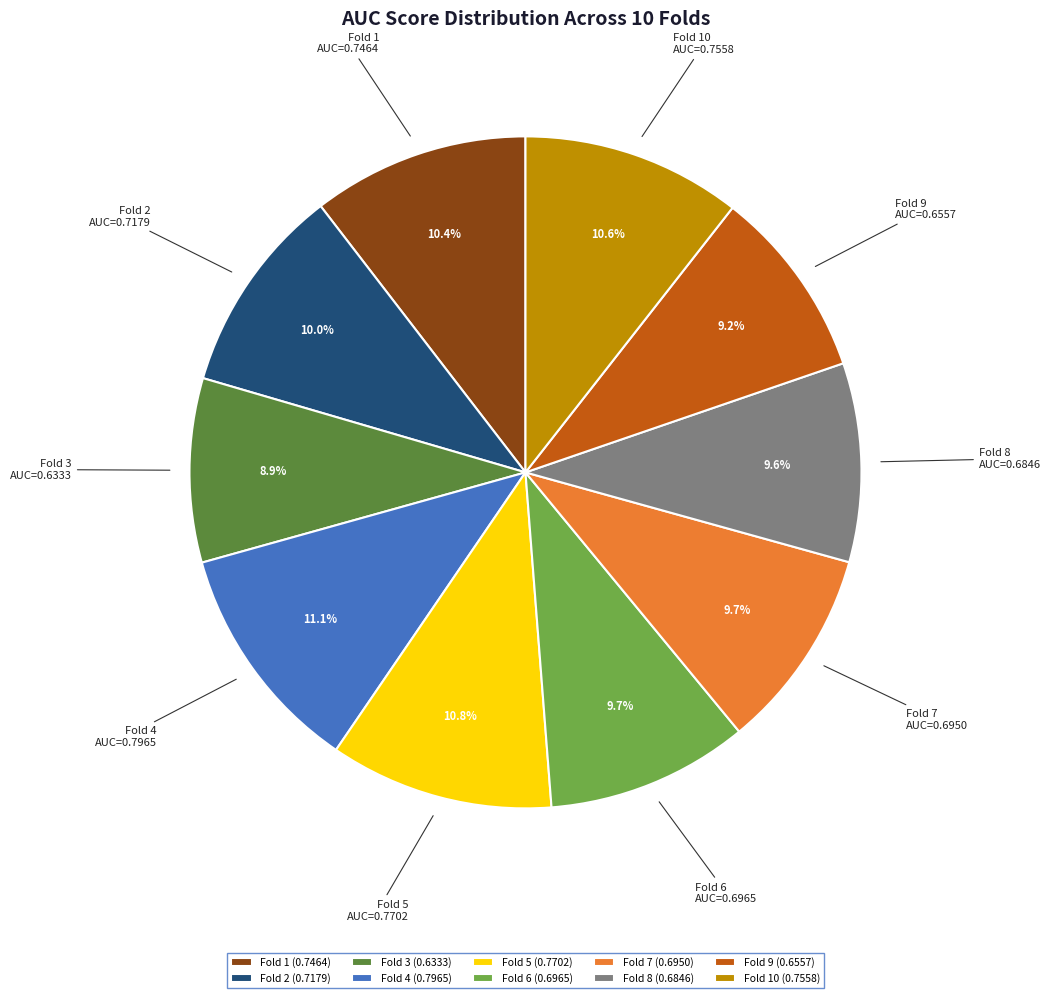

Is it true that Fold 6 is 1% of the pie?

False